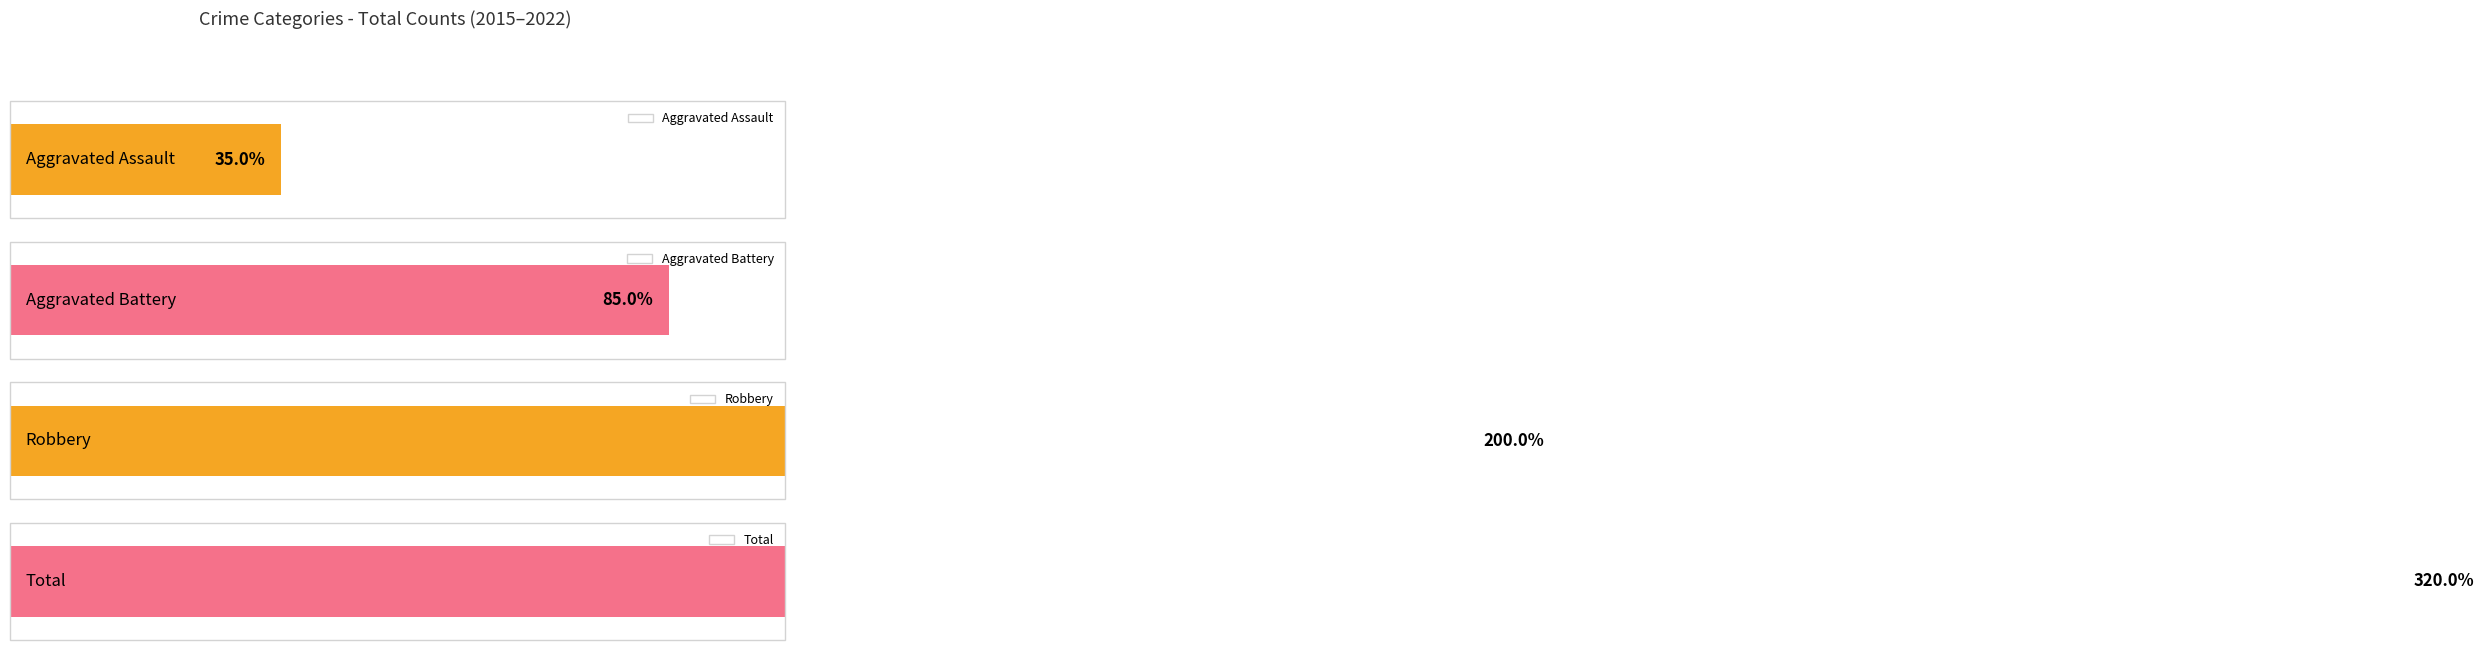

Between 2017 and 2020, which series saw the biggest shift?

Robbery